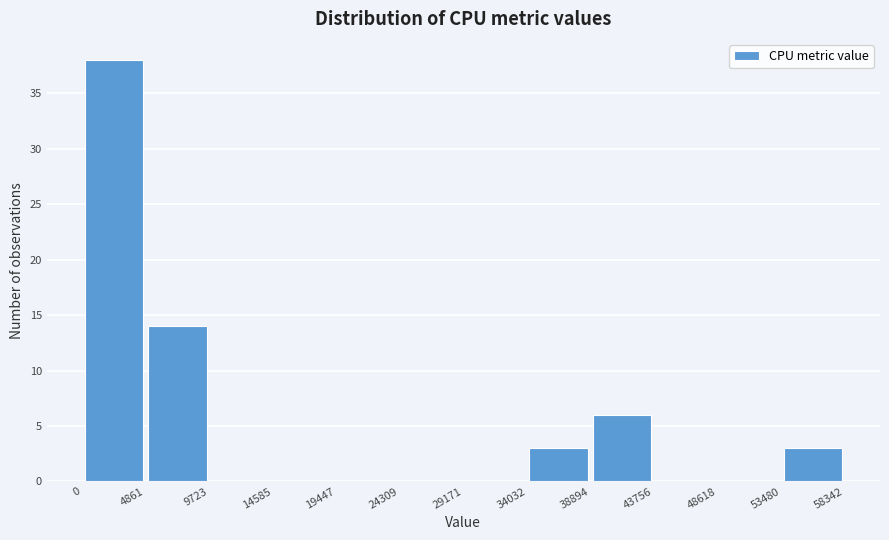

What is the height of the bar covering 53480 to 58342 on the x-axis? The values are not printed on the chart, so give them approximately, as read against the axis.

3